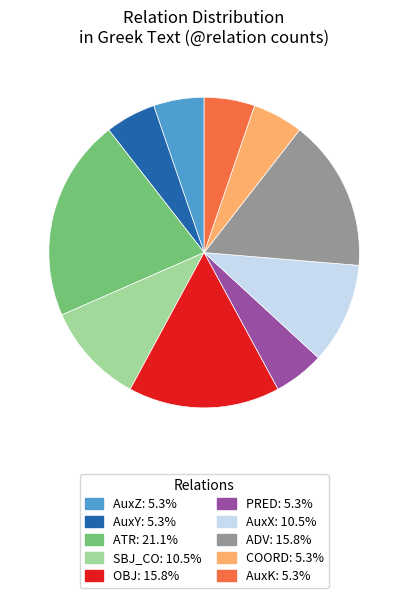

Which category has the biggest portion of the pie?

ATR